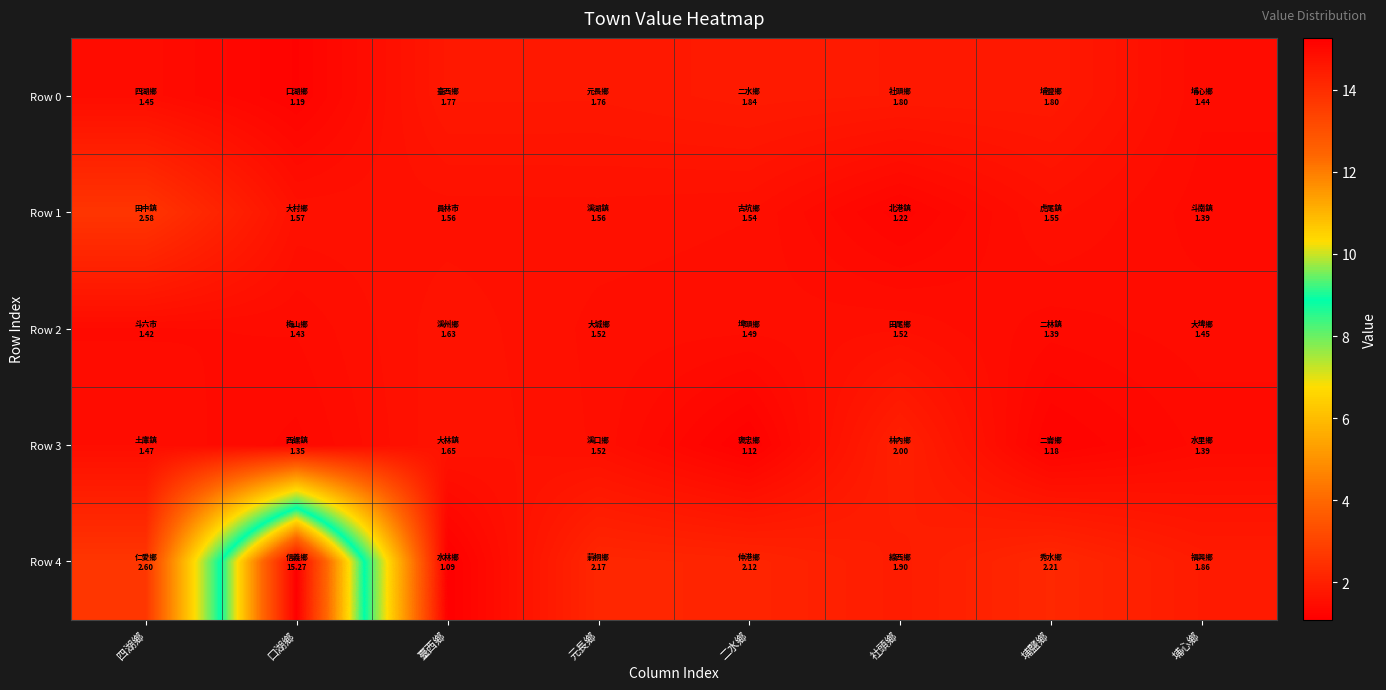

At 臺西鄉, list the series in order from smallest to largest.

Row 4, Row 1, Row 2, Row 3, Row 0